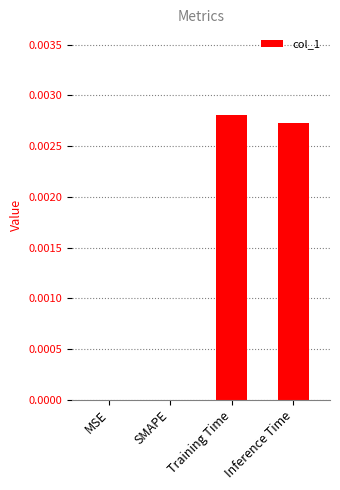

The value at MSE is 0.0. True or false?

True